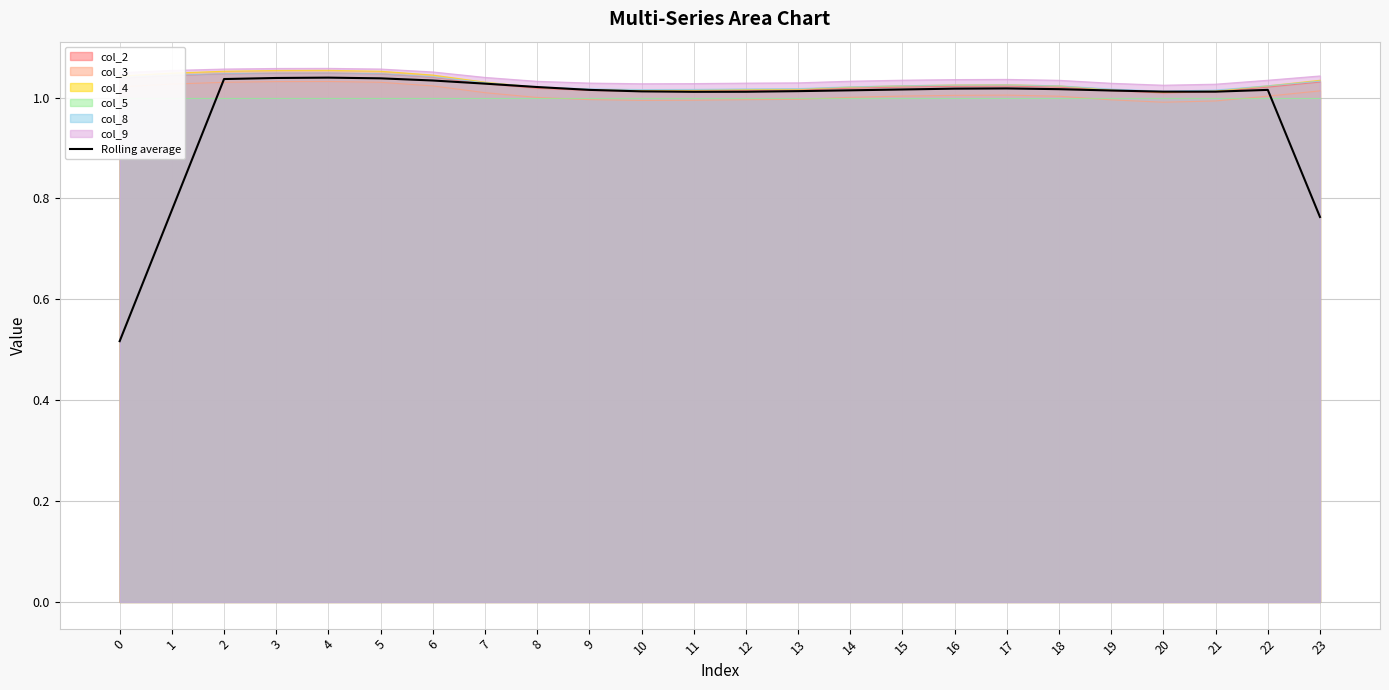

How many values are below 1?

3